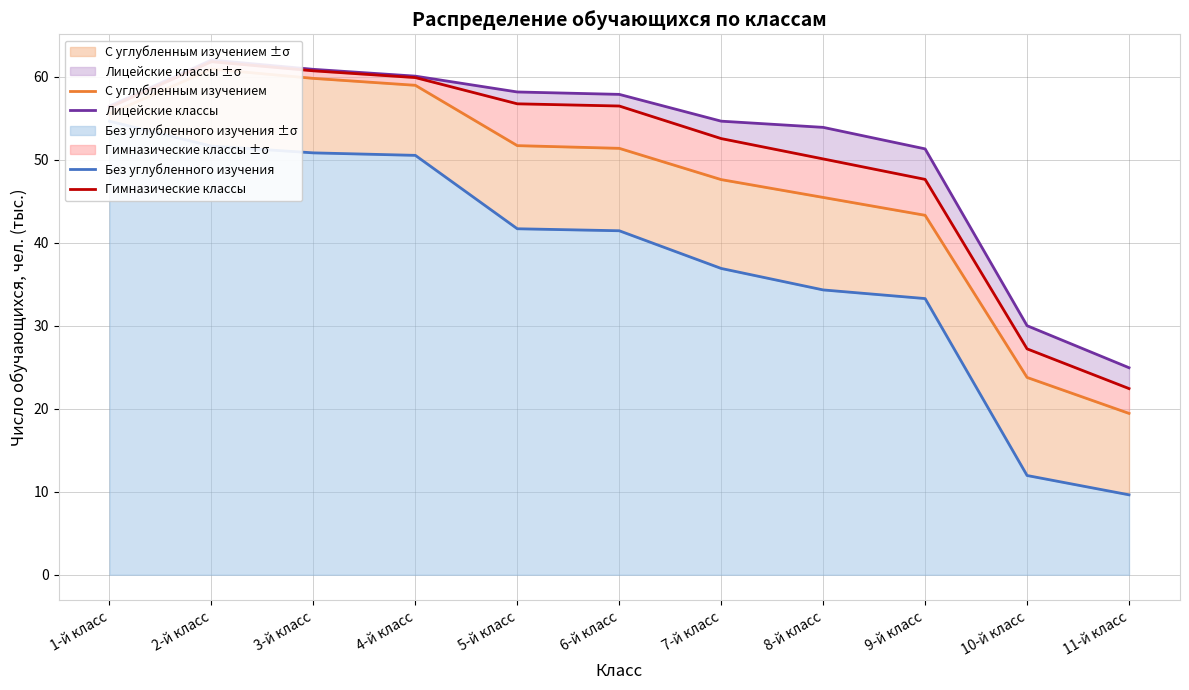

Reading left to right, list all the values displayed in this chart.

Лицейские классы: 56.5	62.0	60.9	60.1	58.2	57.9	54.7	53.9	51.3	30.0	24.9
Гимназические классы: 56.3	61.8	60.7	59.9	56.7	56.5	52.6	50.1	47.6	27.2	22.4
С углубленным изучением: 55.5	60.9	59.8	59.0	51.7	51.4	47.6	45.5	43.3	23.8	19.4
Без углубленного изучения: 54.7	51.7	50.8	50.5	41.7	41.5	36.9	34.3	33.3	12.0	9.6